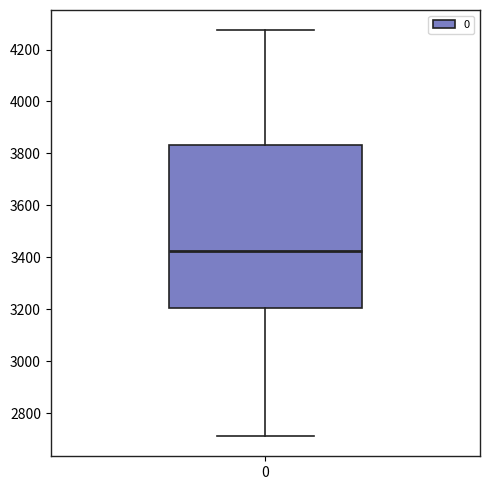

Read this box plot against the y-axis: the position of the median line, the range covered by the box, and the ends of both whiskers. The values are not printed on the chart, so give them approximately, as read against the axis.

median 3420, box 3200 to 3840, whiskers 2720 to 4280